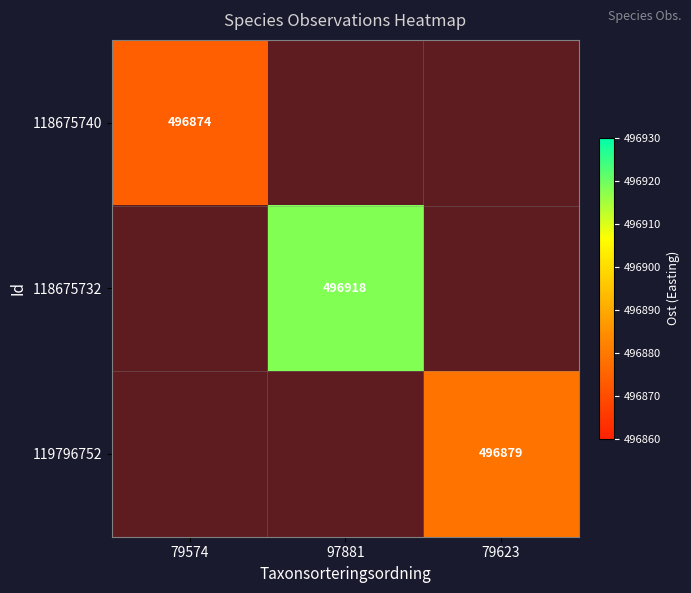

At 97881, list the series in order from smallest to largest.

118675740, 118675732, 119796752